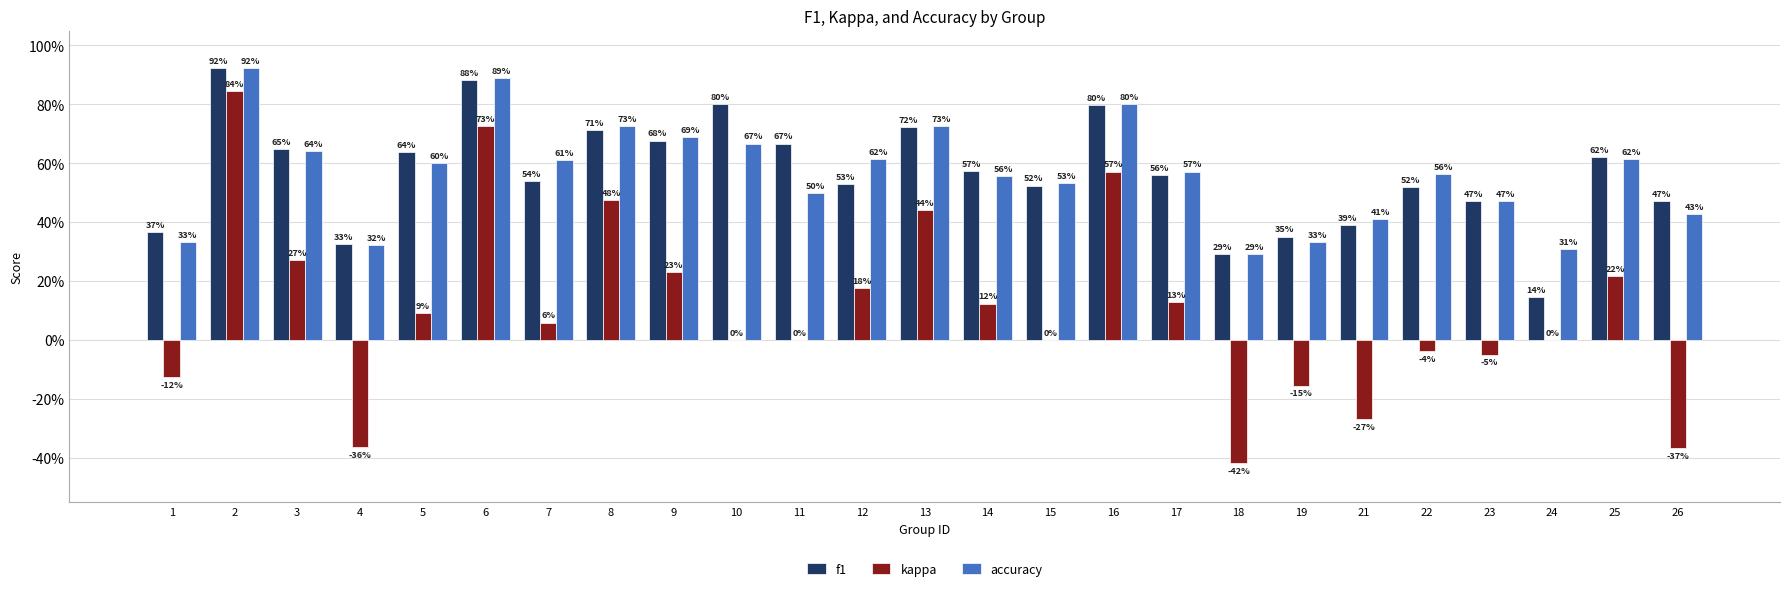

Does the chart contain stacked bars?

No